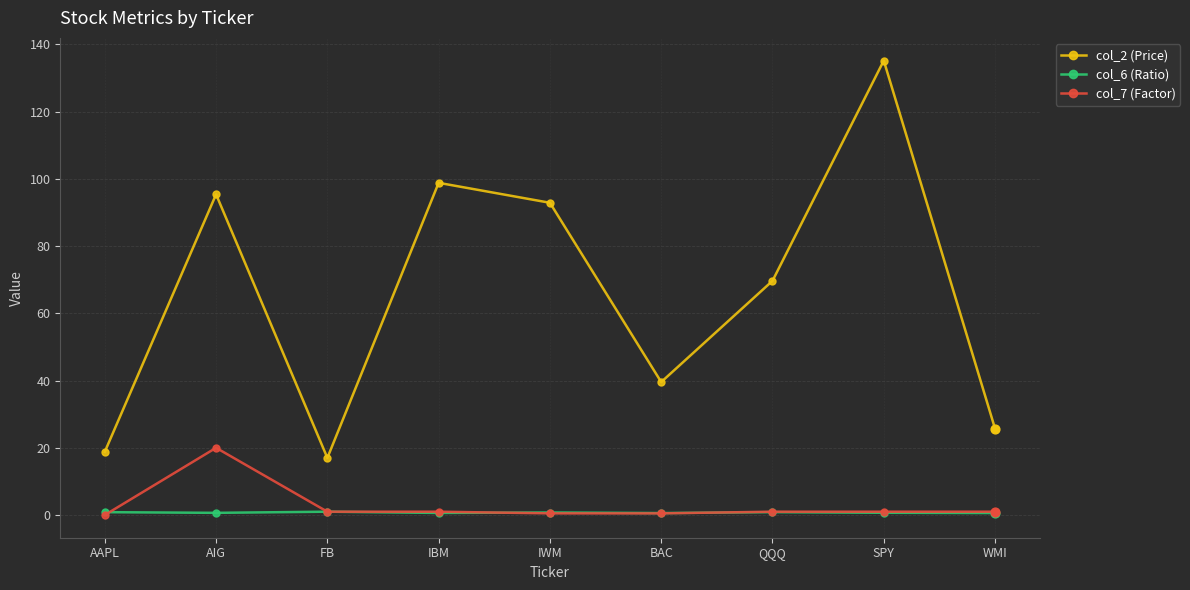

True or false: col_6 (Ratio) has more than 0 interior local peaks.

True